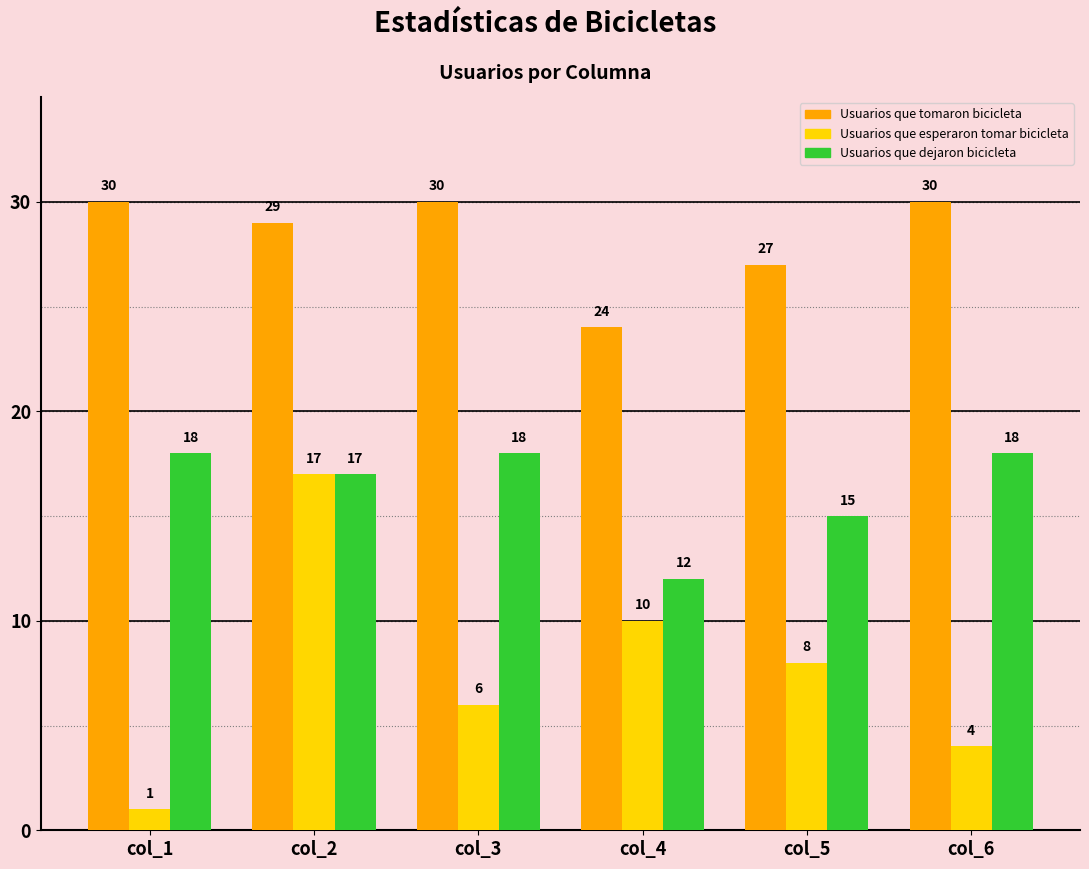

Rank the series by their average value, from highest to lowest.

Usuarios que tomaron bicicleta, Usuarios que dejaron bicicleta, Usuarios que esperaron tomar bicicleta